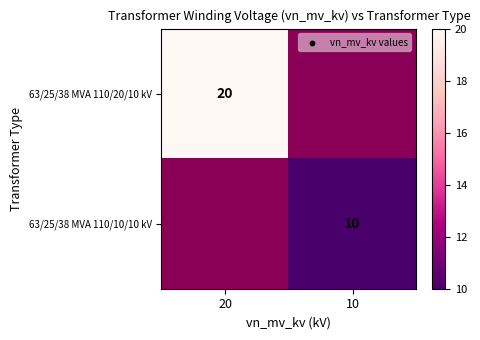

True or false: 63/25/38 MVA 110/10/10 kV has a value of 10 at 10.

True